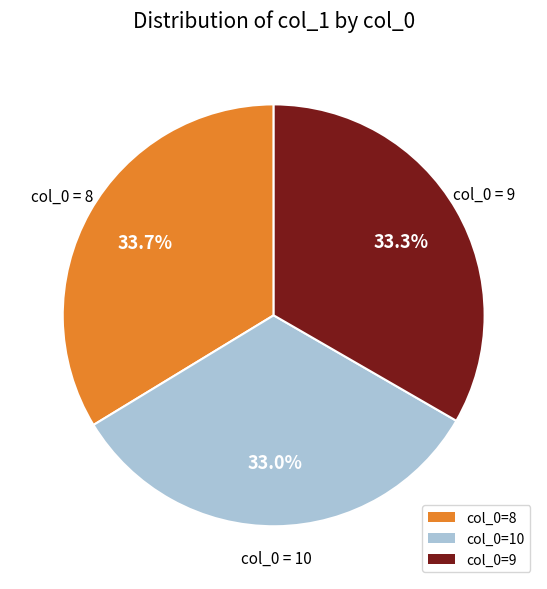

What percentage is the col_0=9 slice, to the nearest percent?

33%